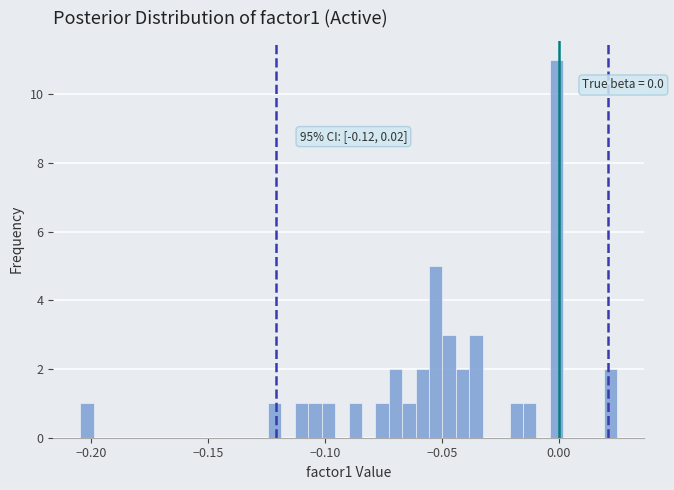

Read against the x-axis, roughly where is the centre of the tallest bar?

0.000